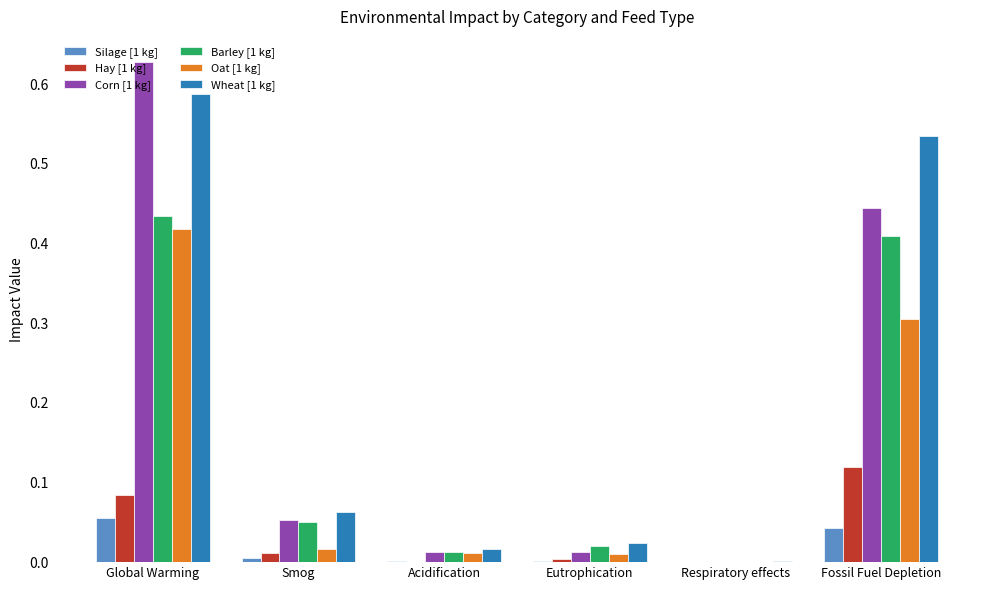

Is the value of Corn [1 kg] at Fossil Fuel Depletion greater than the value of Silage [1 kg] at Fossil Fuel Depletion?

Yes